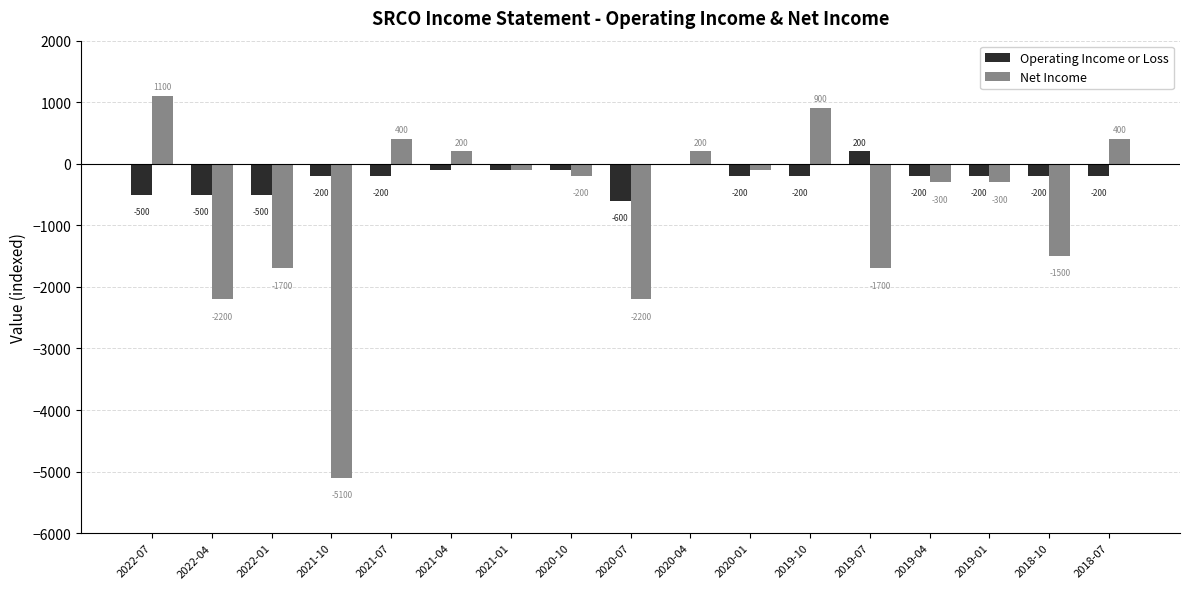

Count the Operating Income or Loss values in the range -200 to -100.

11